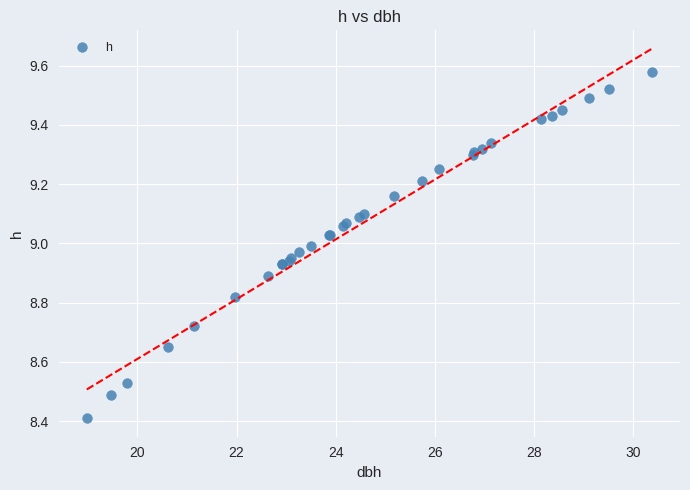

What Y value in the scatter plot is closest to 8?

8.4